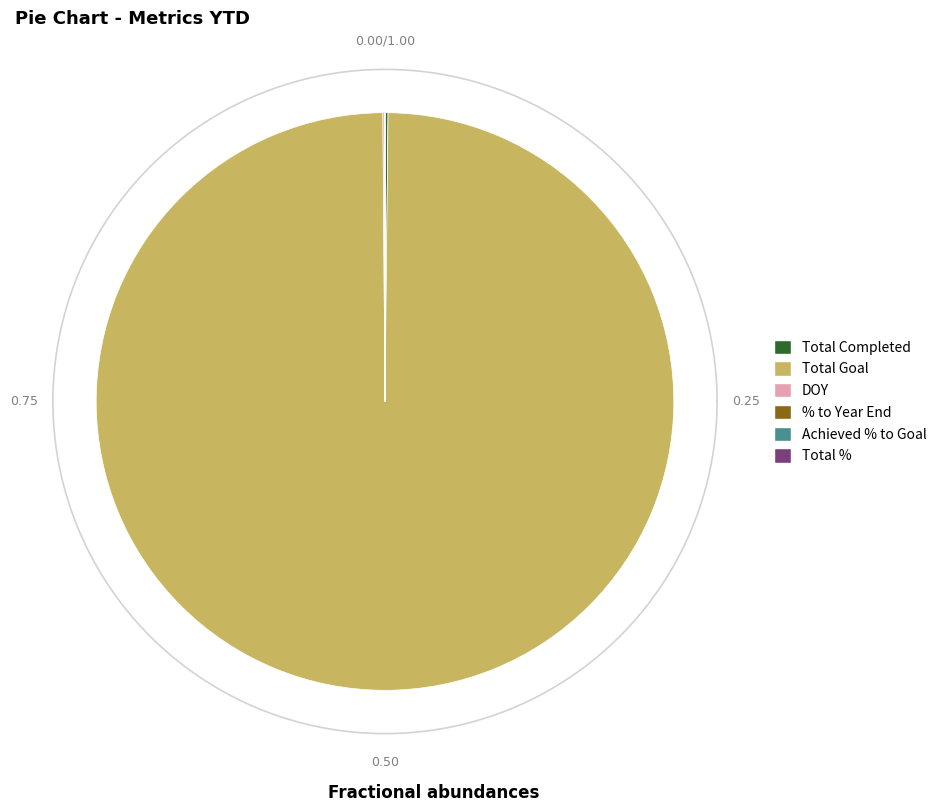

Do Total Goal and Total Completed together represent more than half of the pie?

Yes